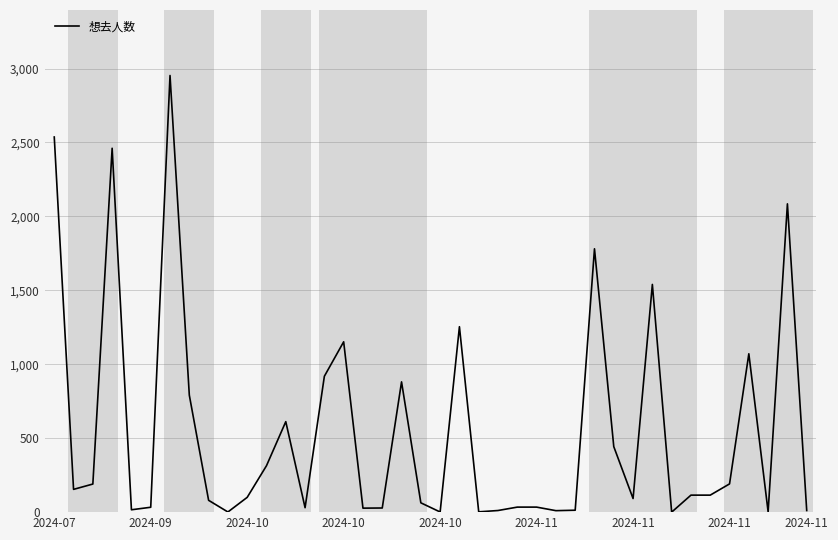

What is the difference between the maximum and minimum values?

2953